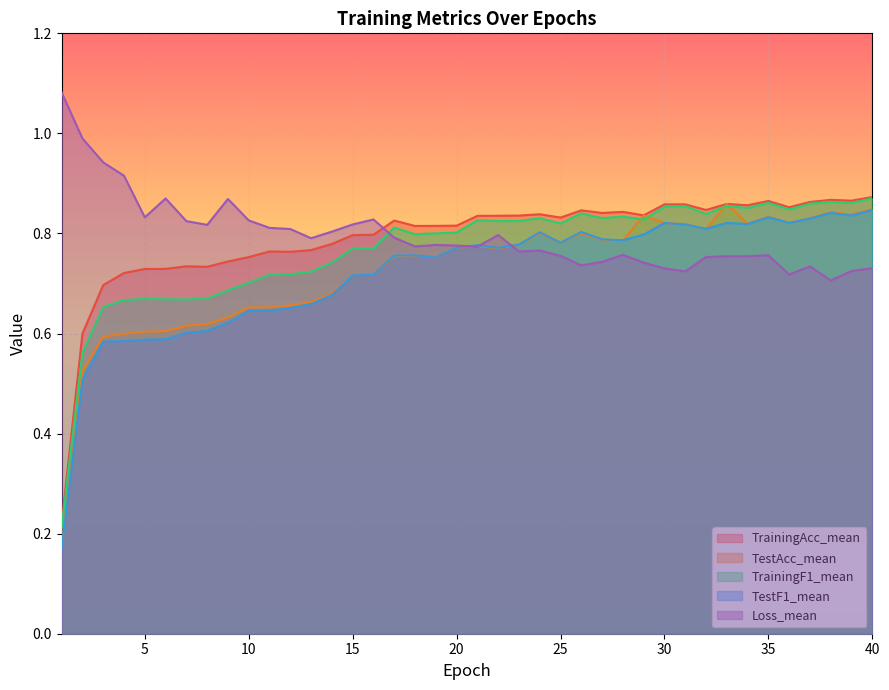

At which category does TrainingAcc_mean reach its first local valley?

8